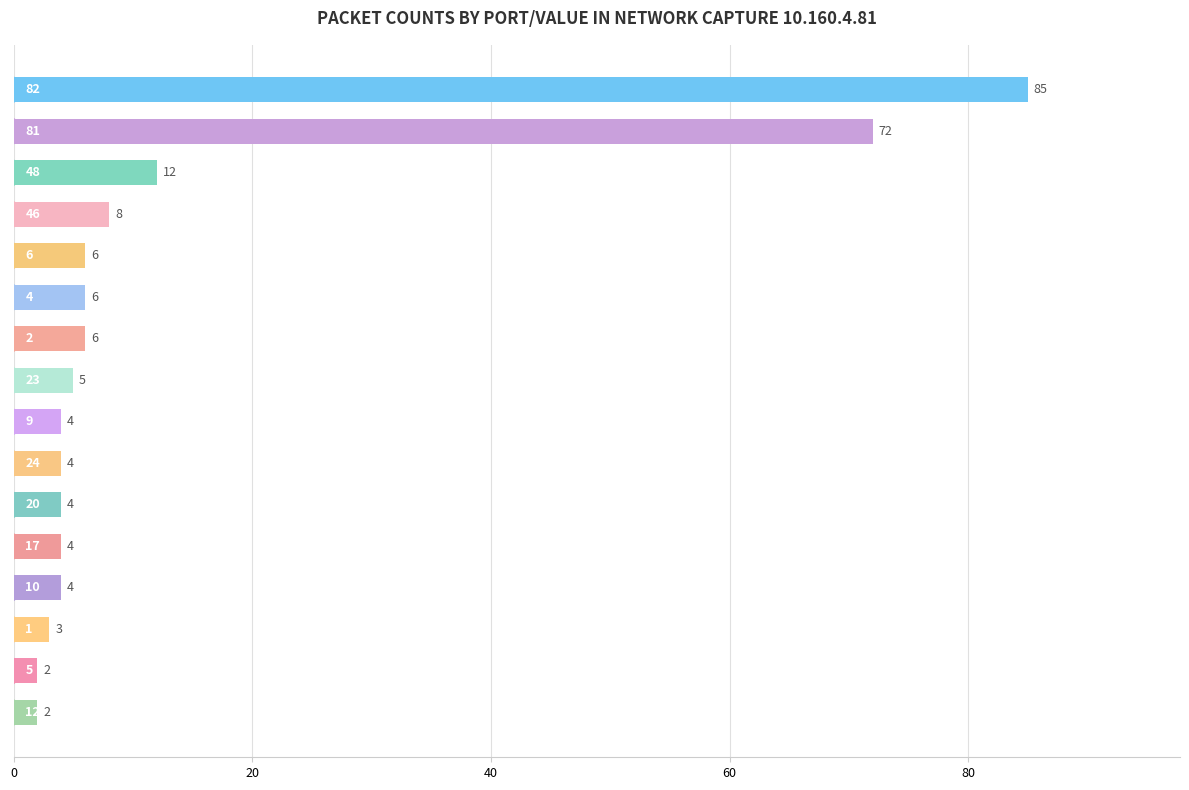

How many series are shown in this chart?

1